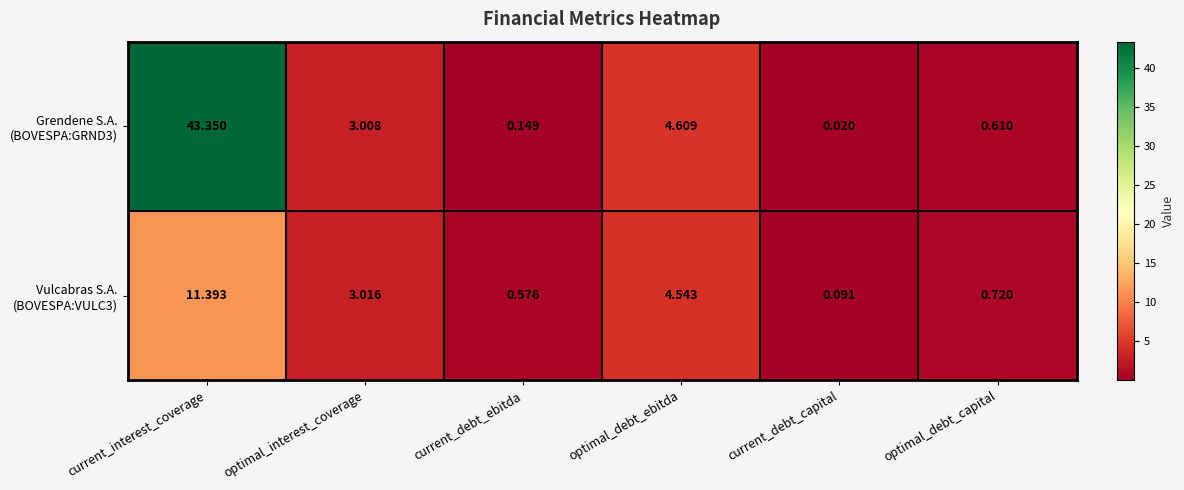

At which category is the sum across all series the highest?

current_interest_coverage